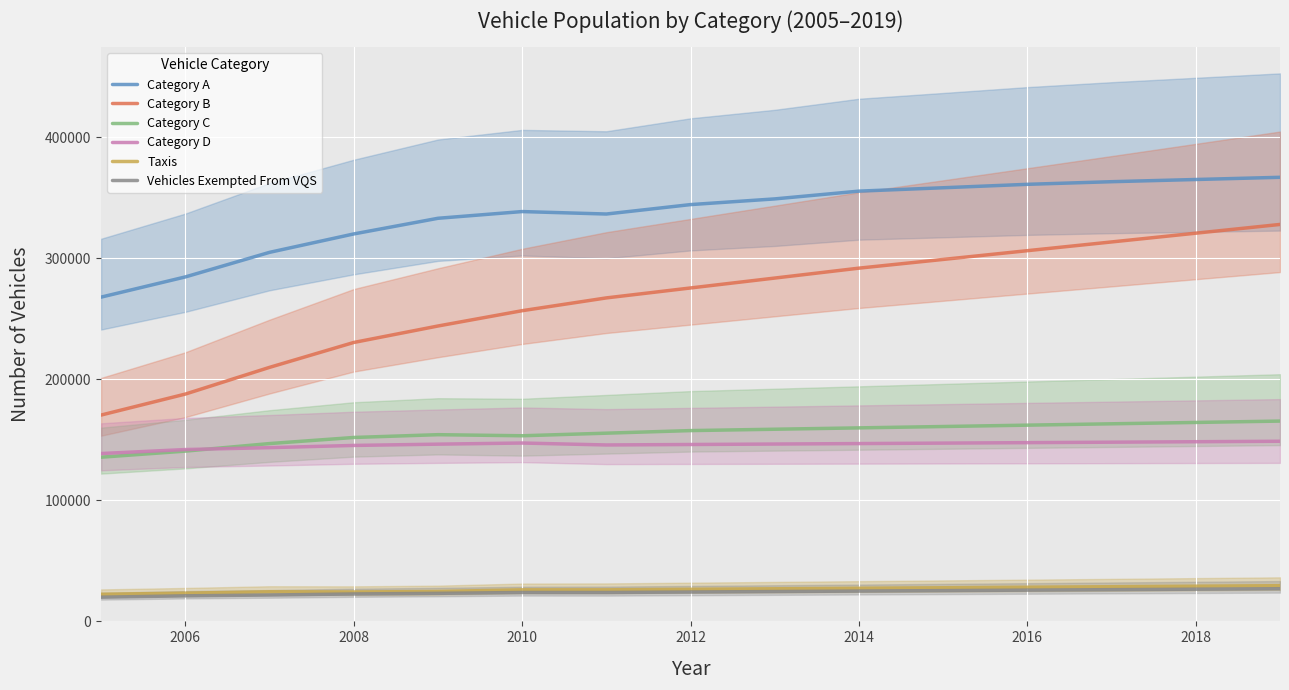

Is the value of Category C at 2018 greater than the value of Category D at 2008?

Yes